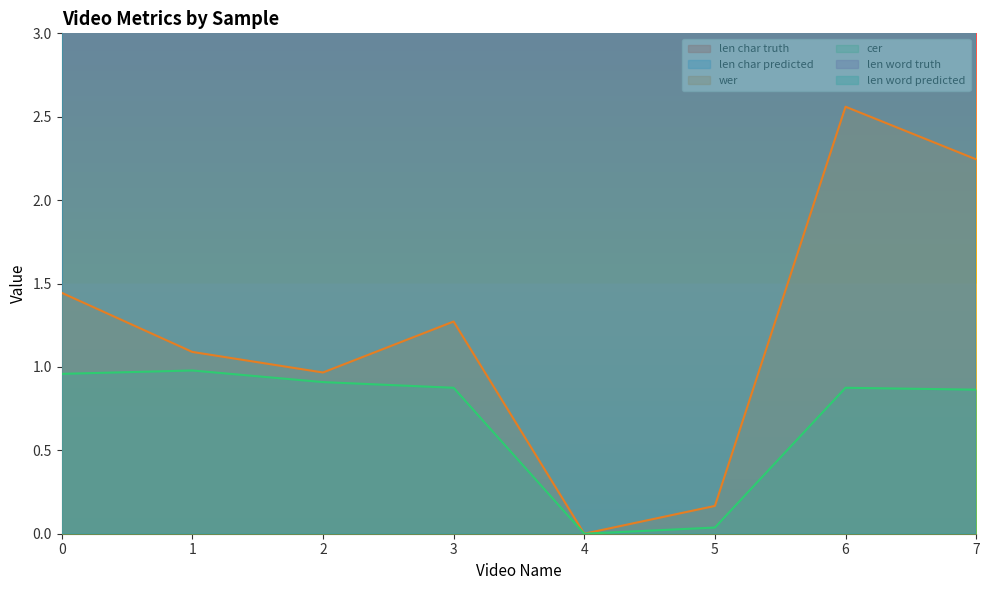

Rank the series at 4 from lowest to highest value.

wer, cer, len word truth, len word predicted, len char truth, len char predicted